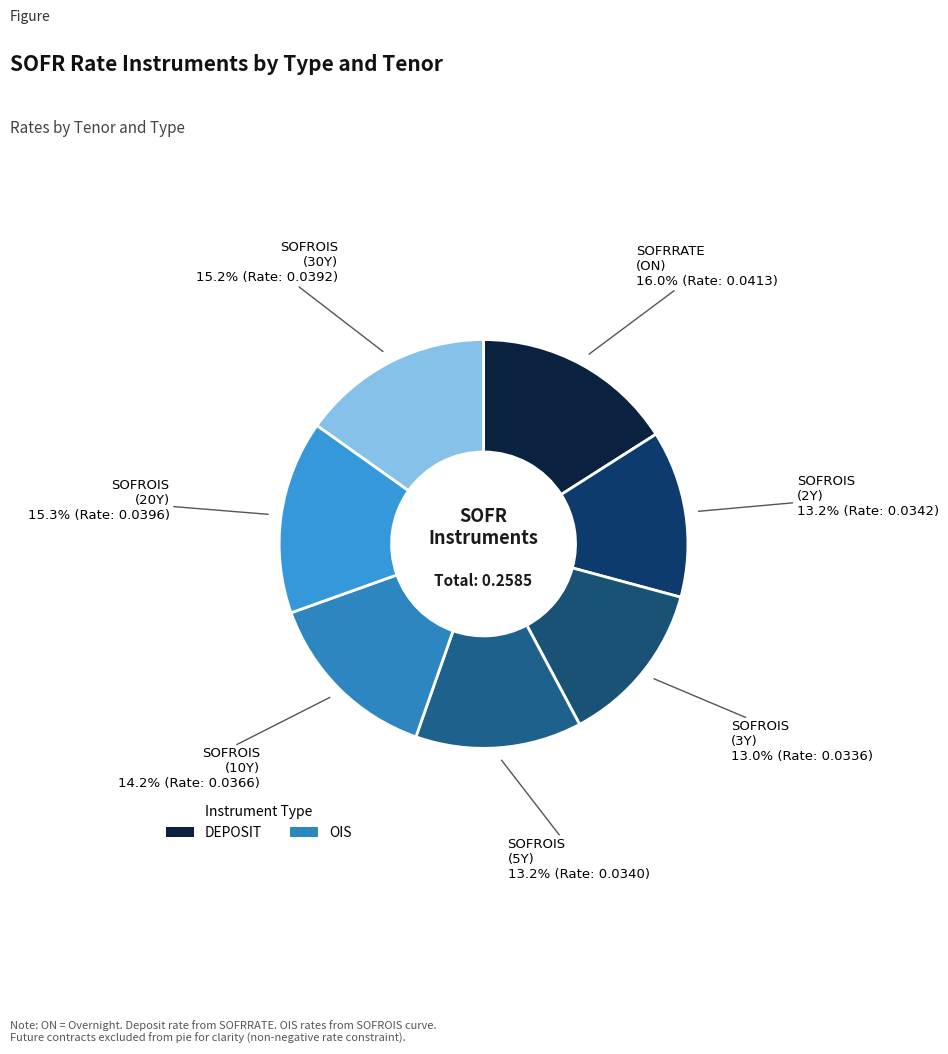

How many segments does this pie chart have?

7